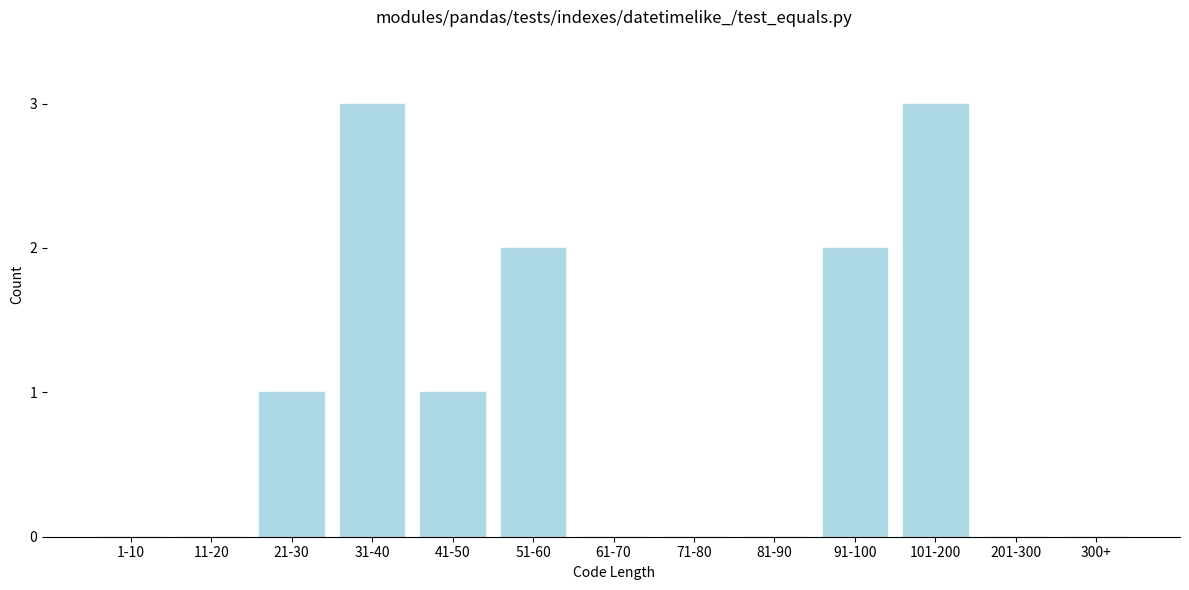

Reading left to right, transcribe all the data shown in this chart.

1-10=0	11-20=0	21-30=1	31-40=3	41-50=1	51-60=2	61-70=0	71-80=0	81-90=0	91-100=2	101-200=3	201-300=0	300+=0